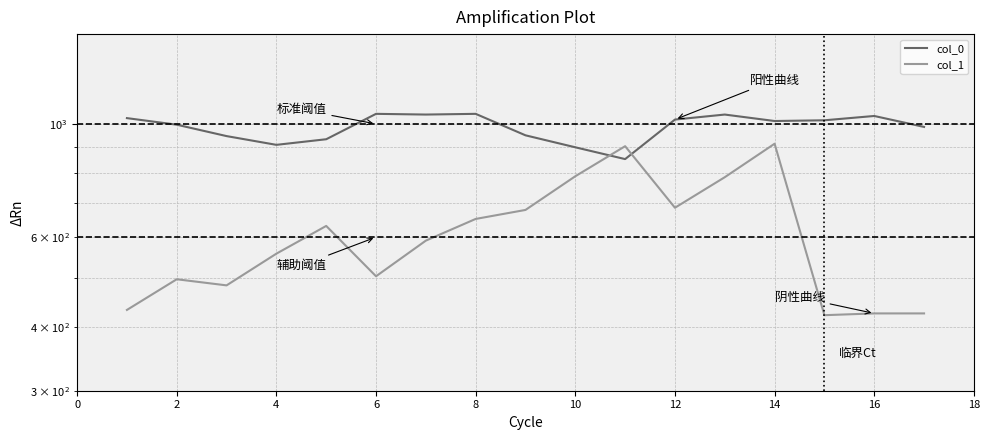

Which series changed the most between 8 and 15?

col_1